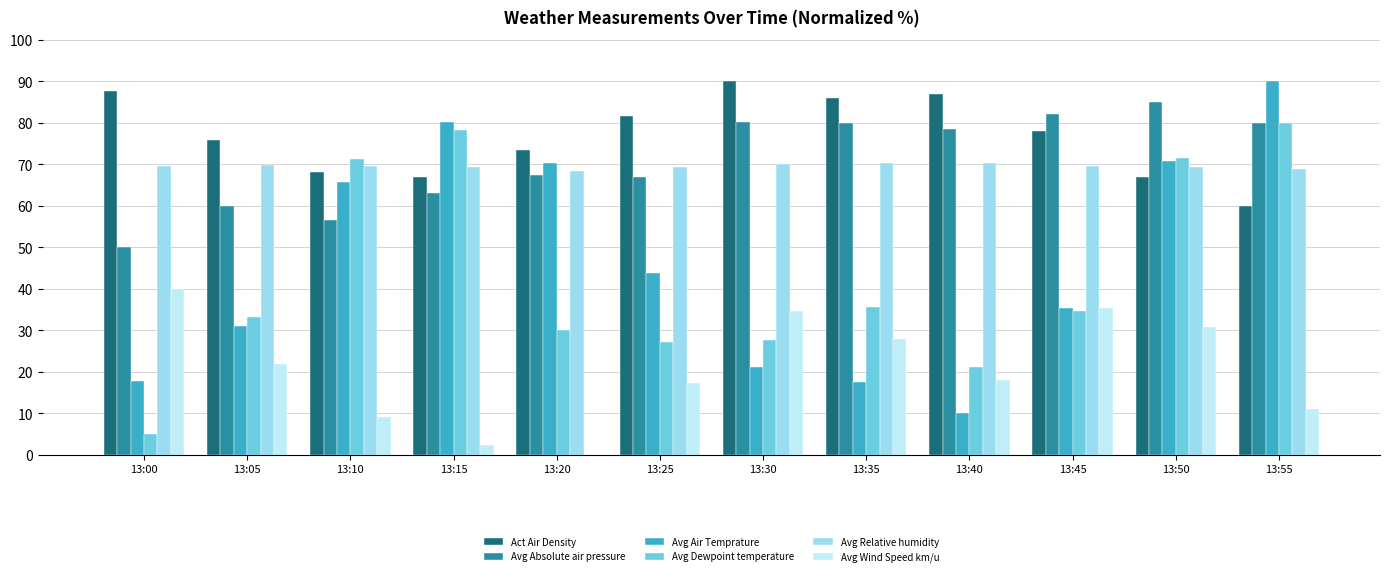

Between 13:25 and 13:50, which series saw the biggest shift?

Avg Dewpoint temperature